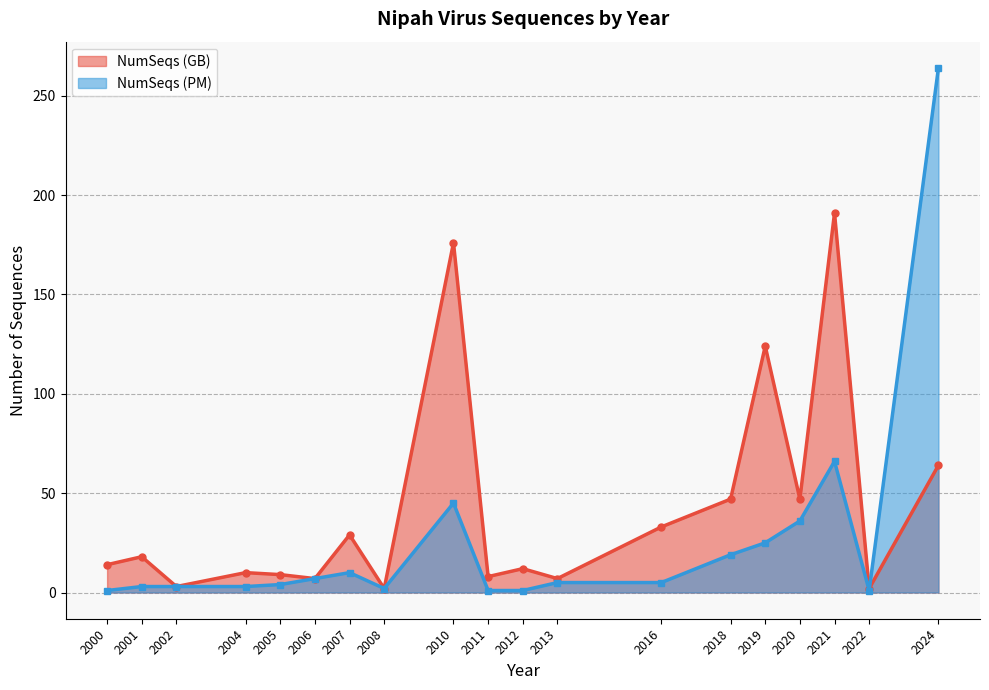

True or false: NumSeqs (PM) has more than 0 interior local peaks.

True